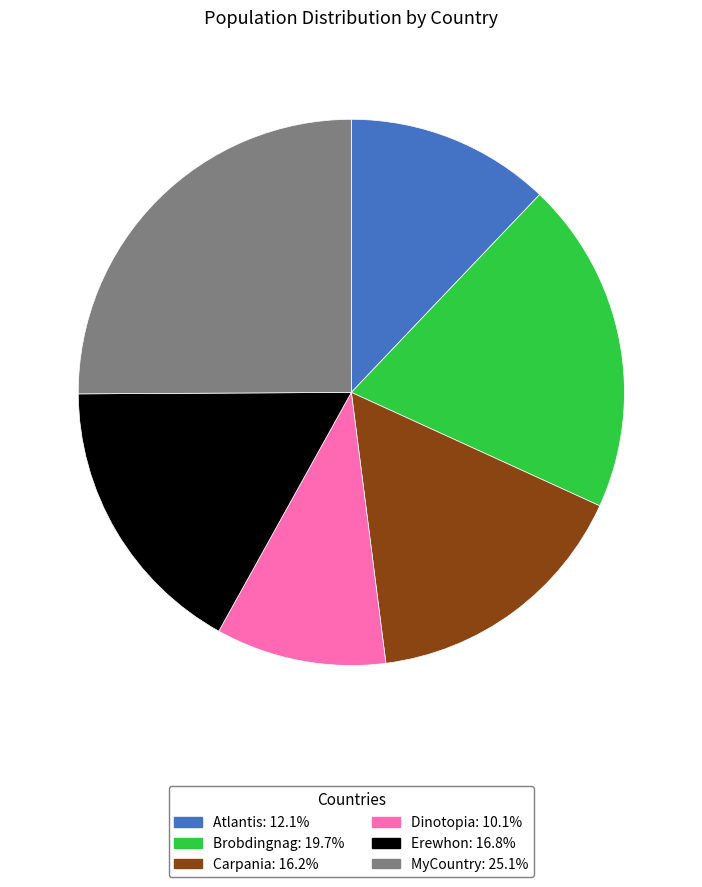

Does MyCountry account for over 50% of the chart?

No